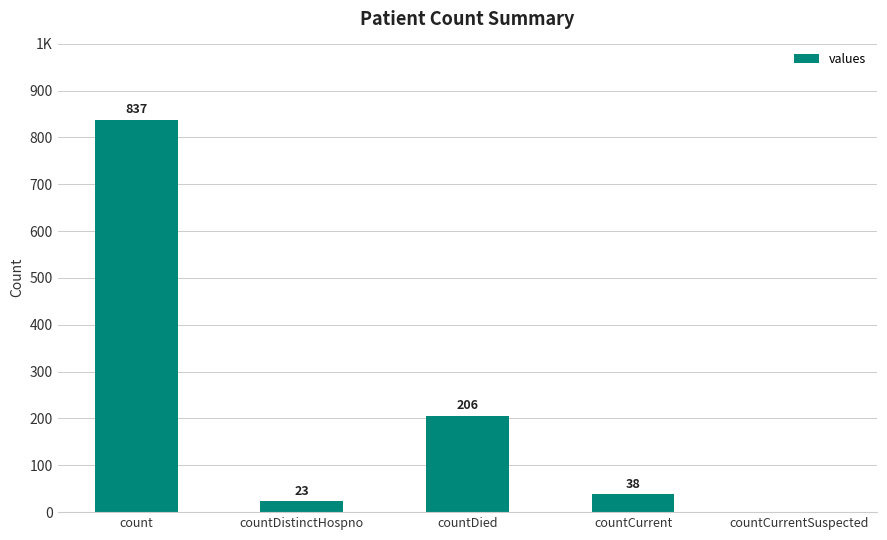

The value at countDistinctHospno is 23. True or false?

True